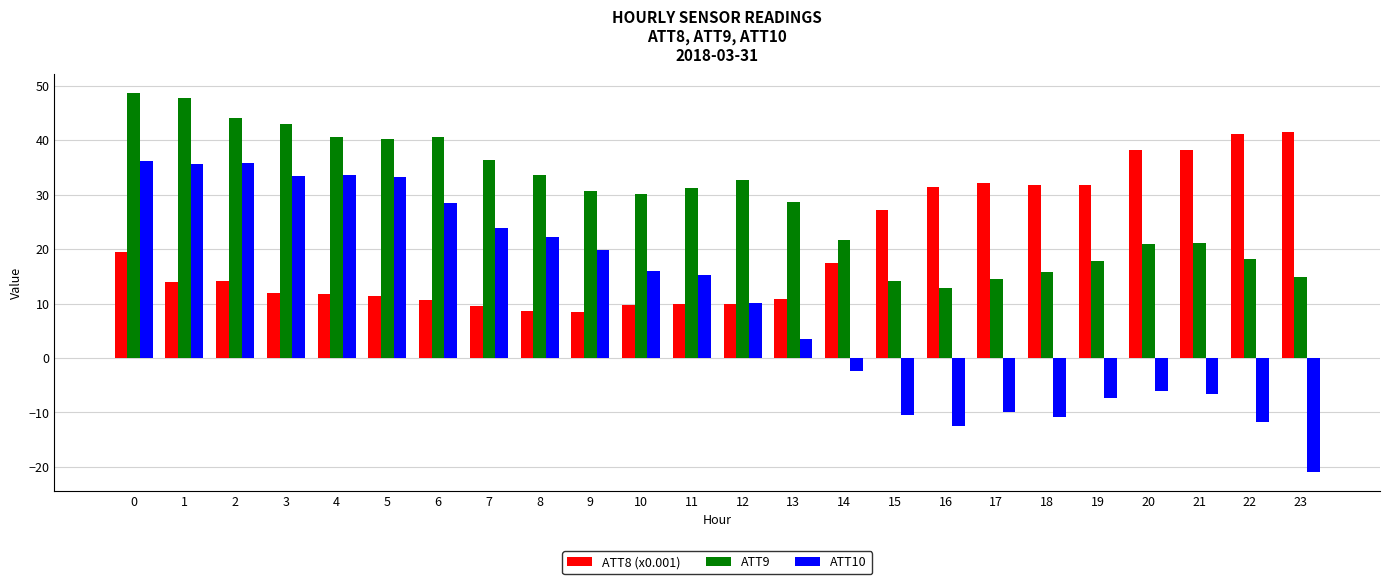

What is the maximum value for ATT10?

36.2